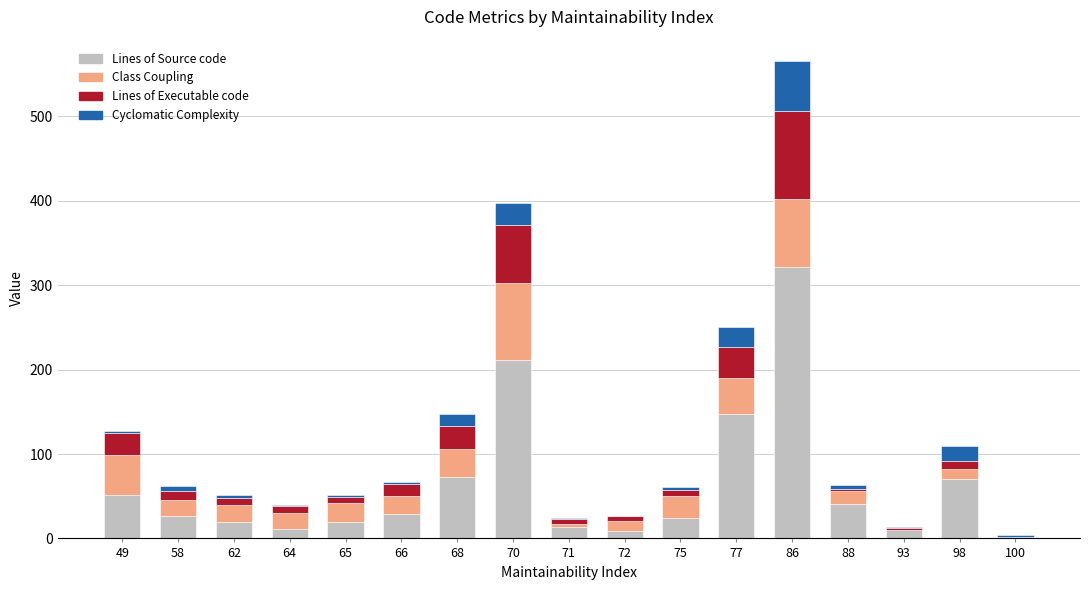

At which label does Lines of Source code reach its peak?

86